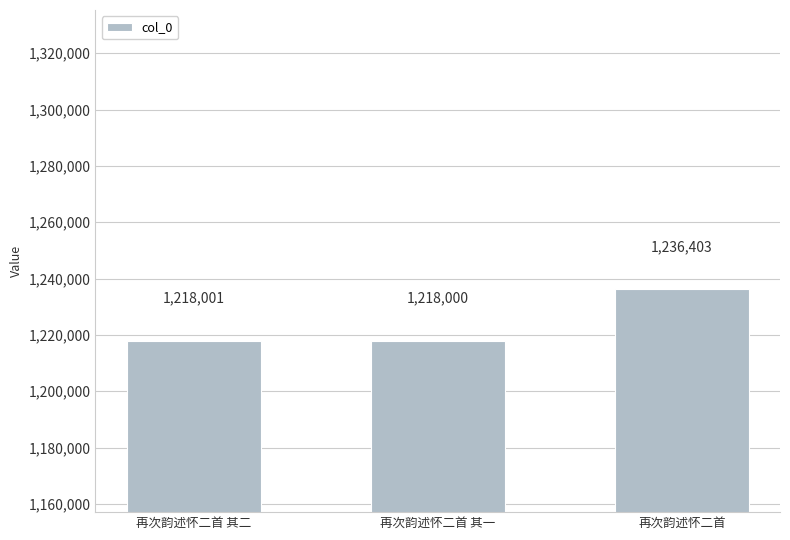

How many data points are less than 1218001?

1